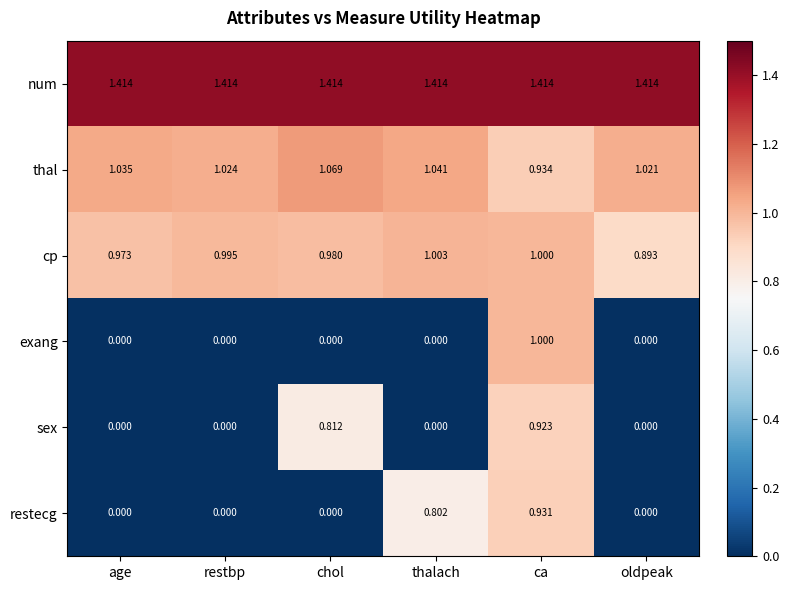

Is the value of cp at age greater than the value of num at chol?

No